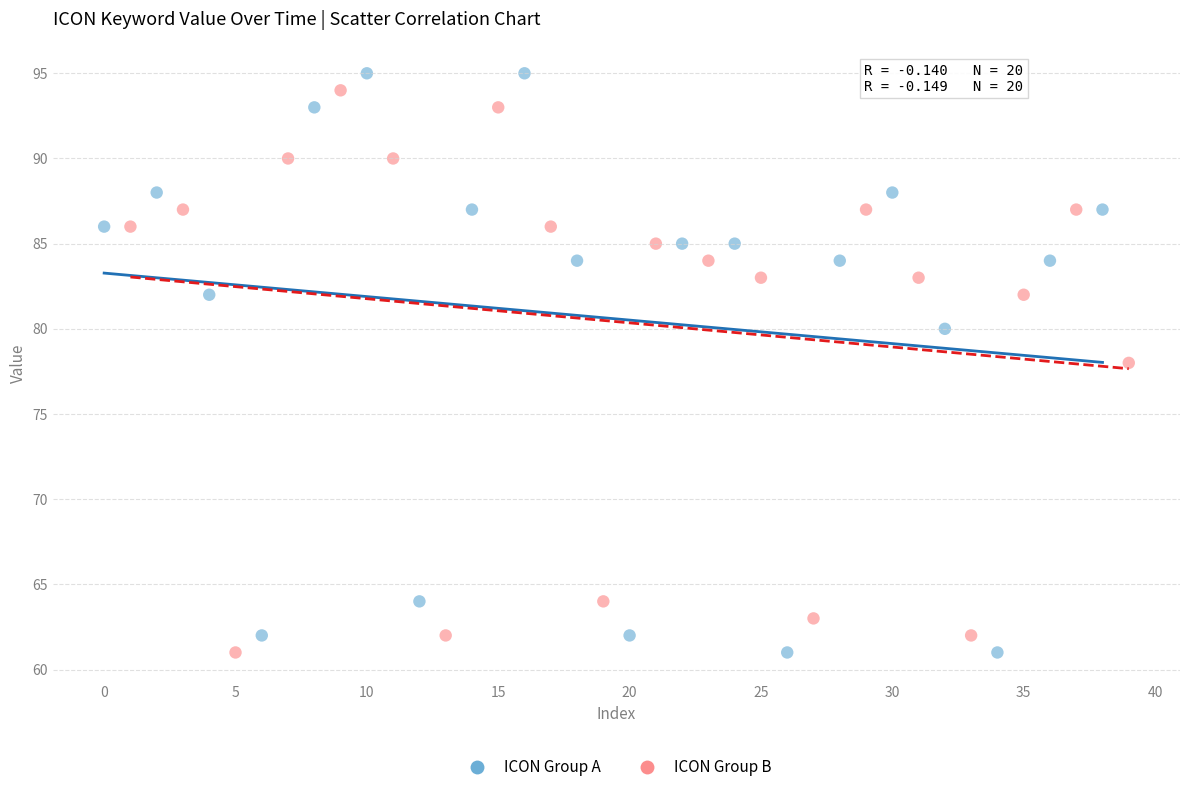

Which series reaches the maximum Y coordinate?

ICON Group A